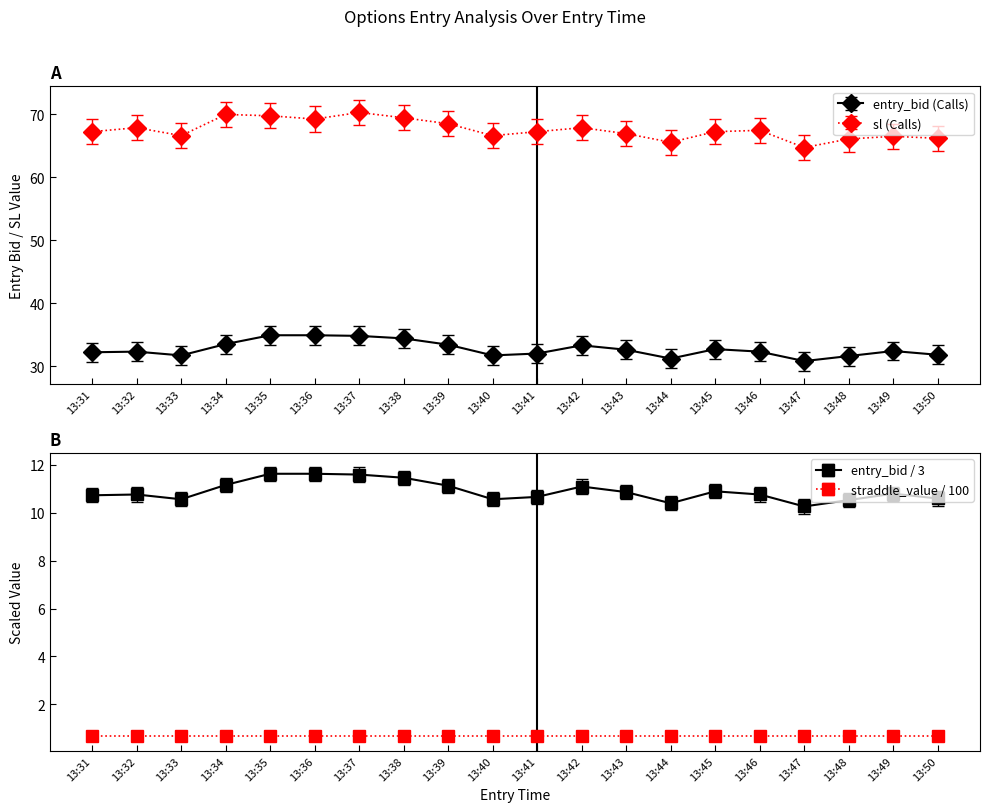

What is the value of the entry_bid point at the 7th from the left?

34.8